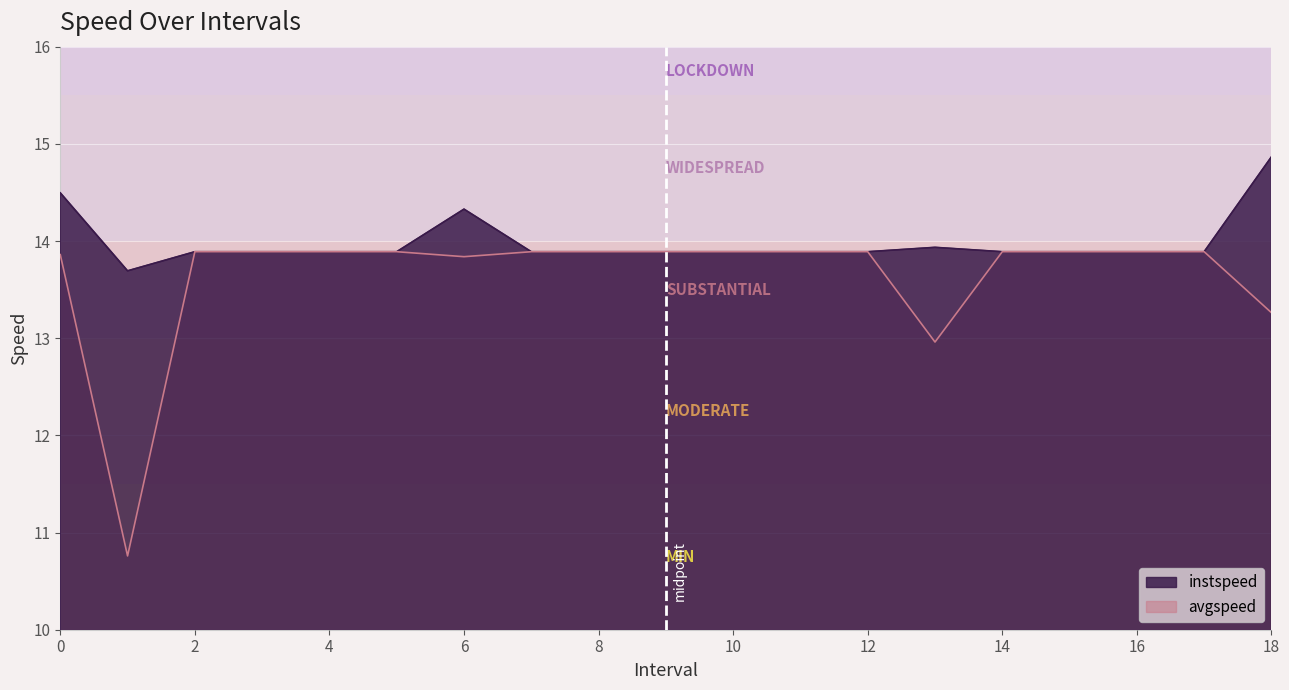

Which category has the lowest value across all series?

1.0